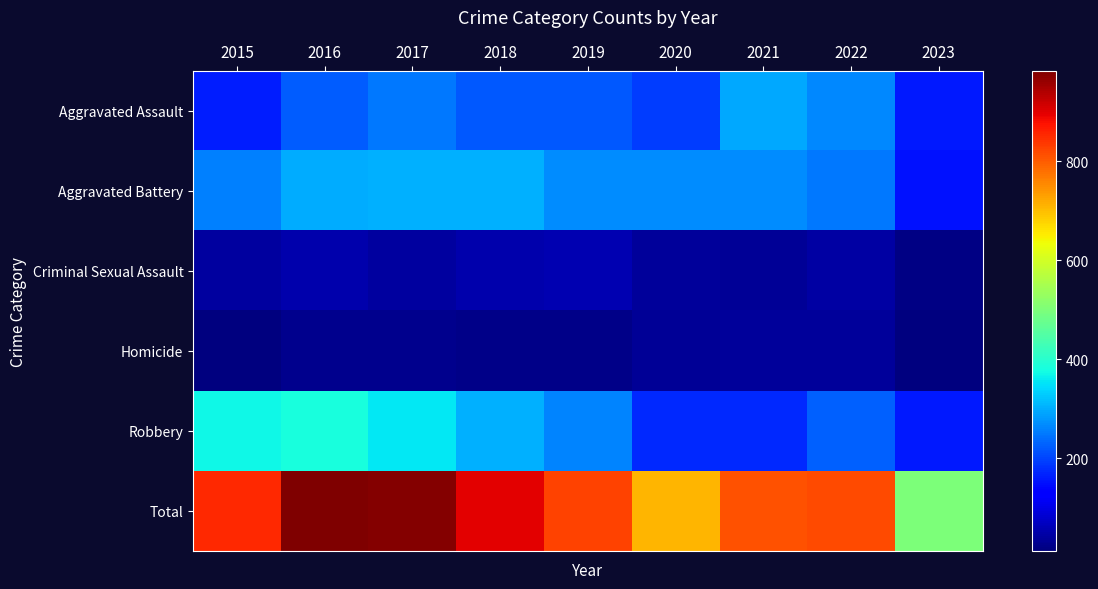

How many categories are shown in the chart?

9